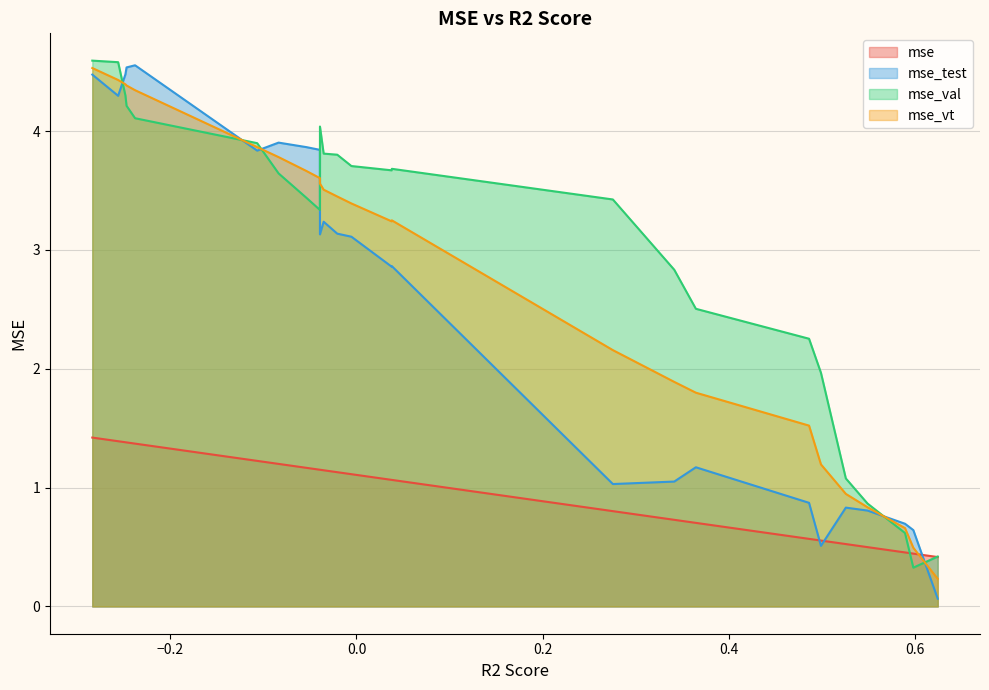

Which series ends up on top after the final intersection of mse_val and mse?

mse_val